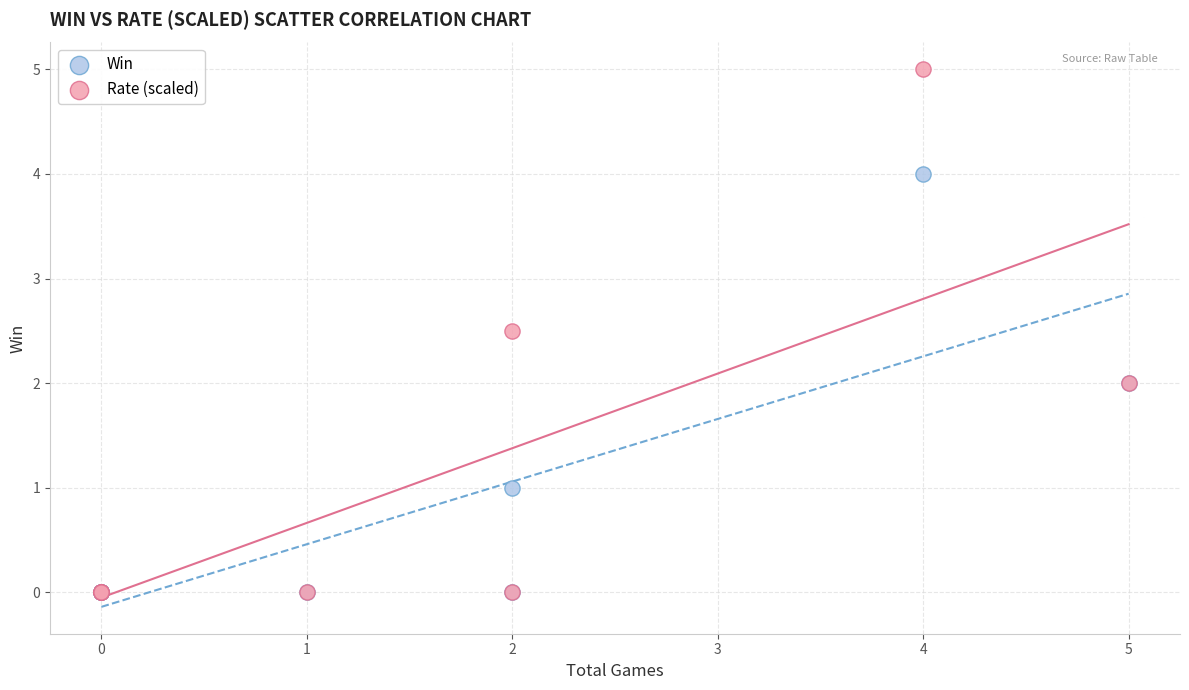

What are all the series names shown in the legend?

Win, Rate (scaled)